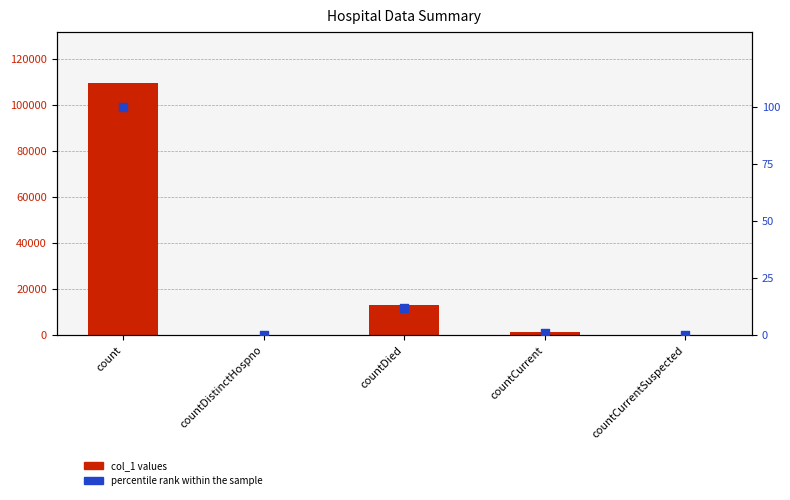

Which series has the largest Y range (max minus min)?

col_1